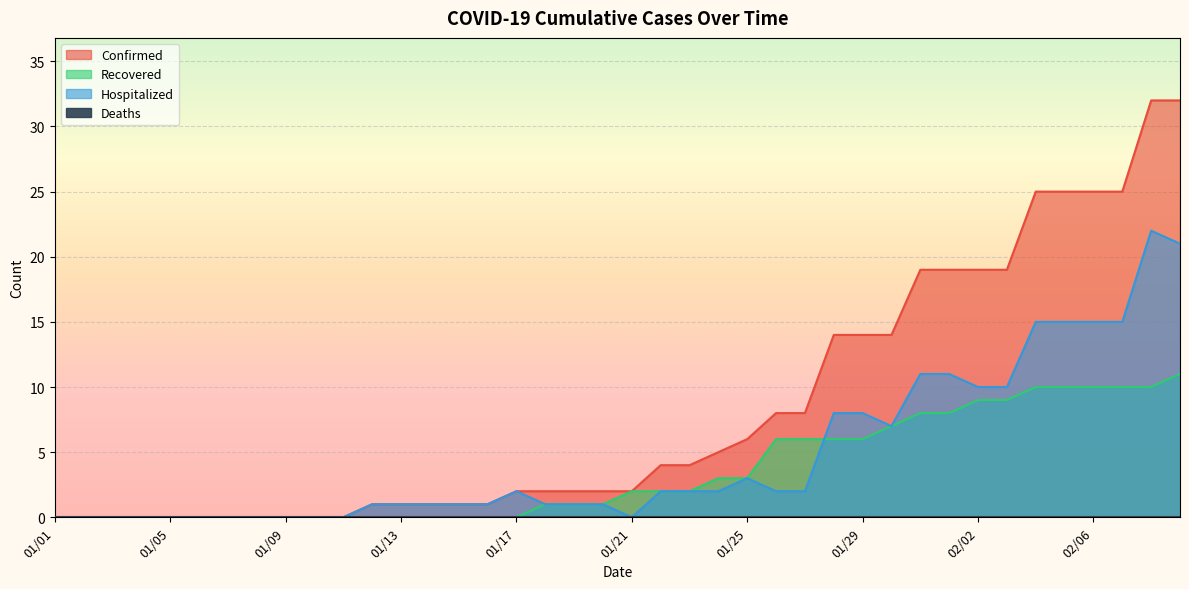

True or false: Confirmed and Hospitalized intersect in this chart.

False